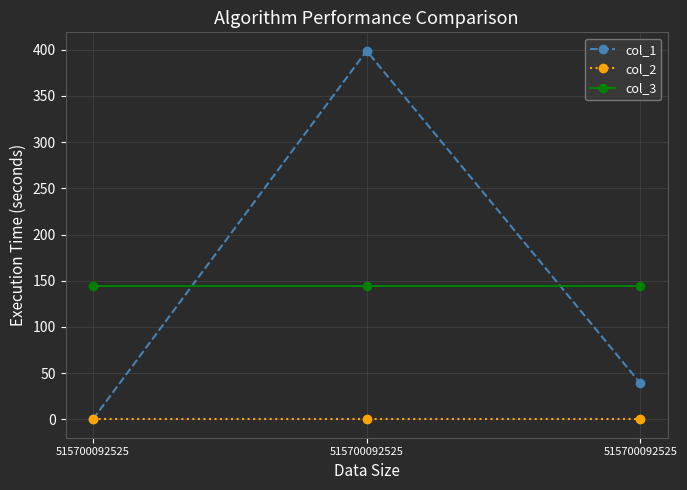

Where is col_2 nearest to the value 0?

515700092525